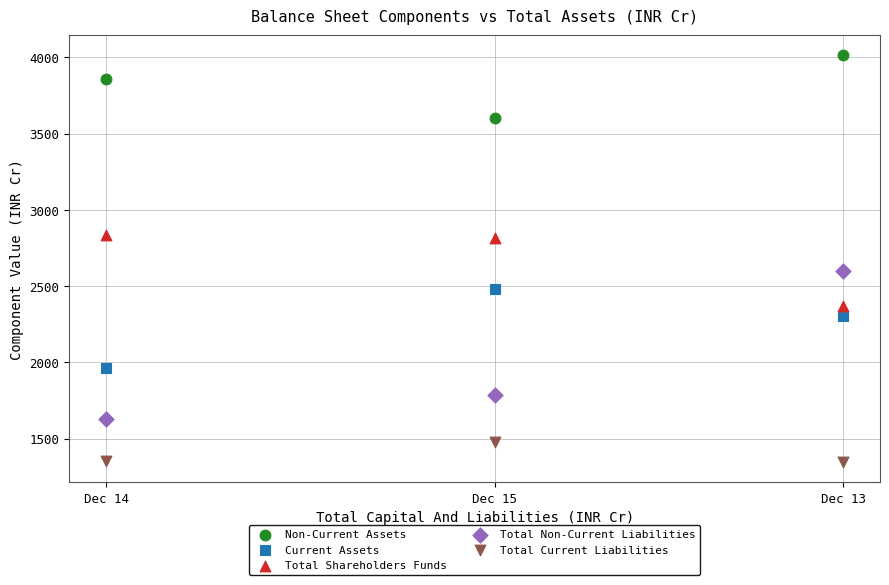

Across all data points, what is the range of Y values (max minus min)?

2665.4